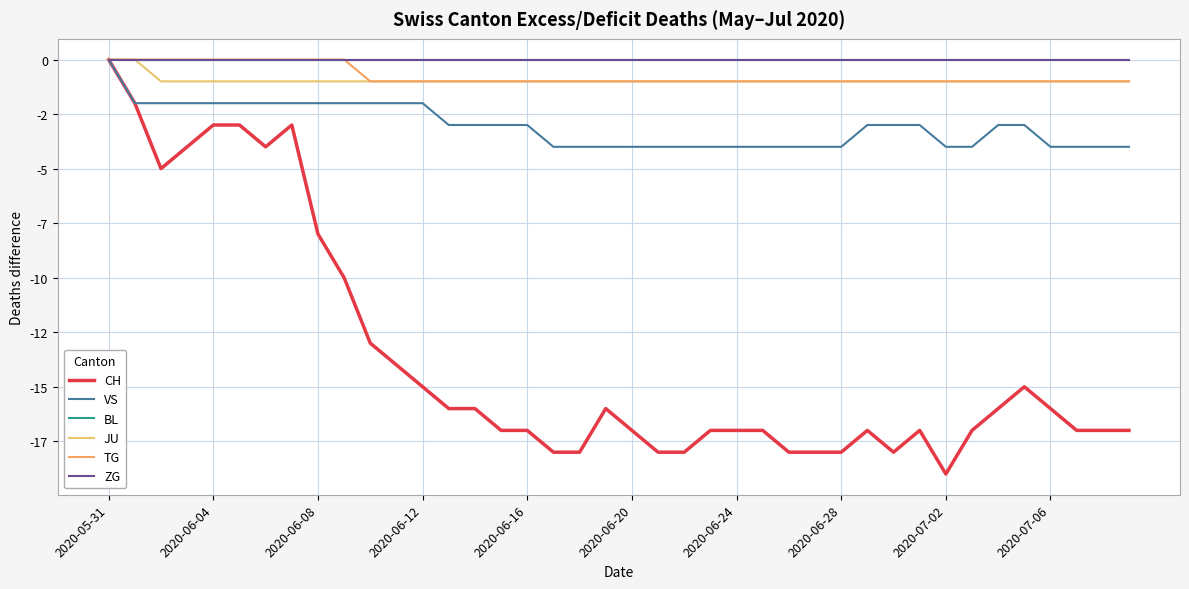

Which series has the largest range (max minus min)?

CH